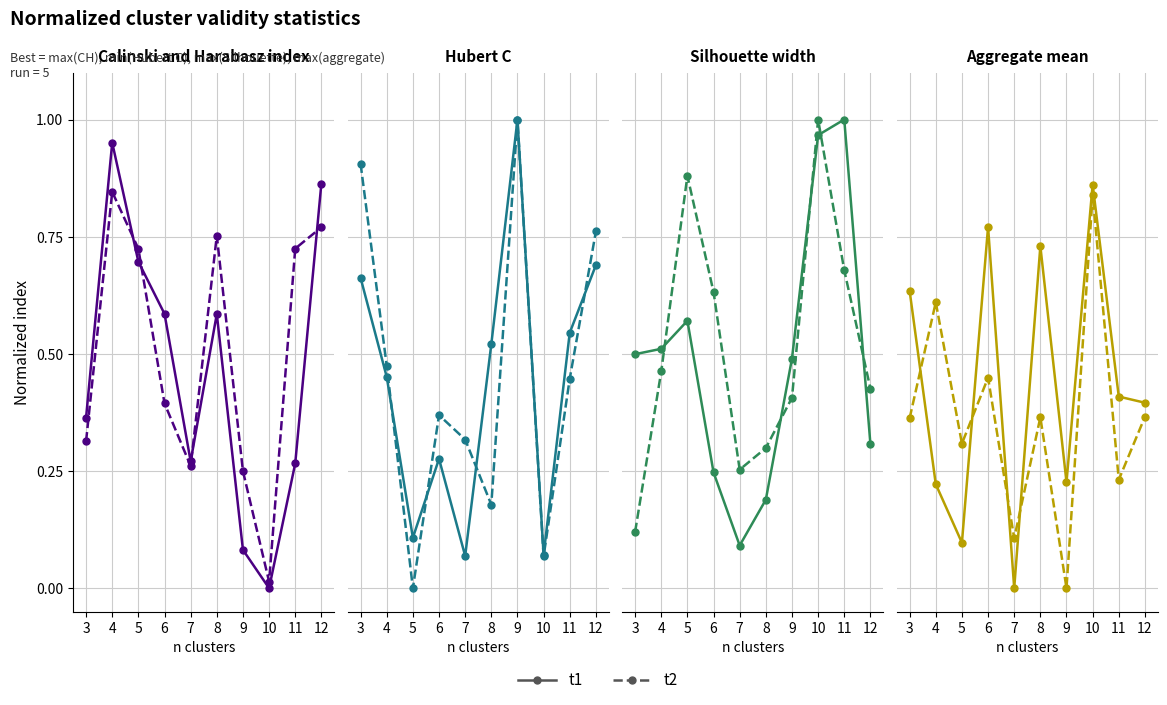

Where do t1 and t2 first cross each other?

3 and 4